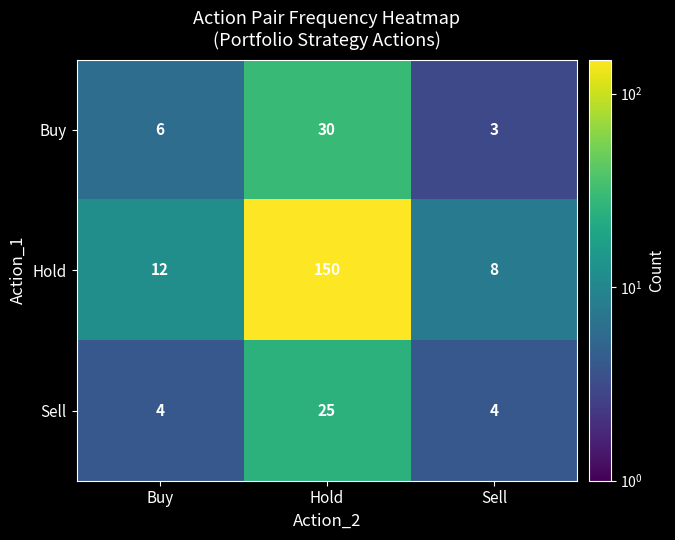

How many data points does each series have?

3